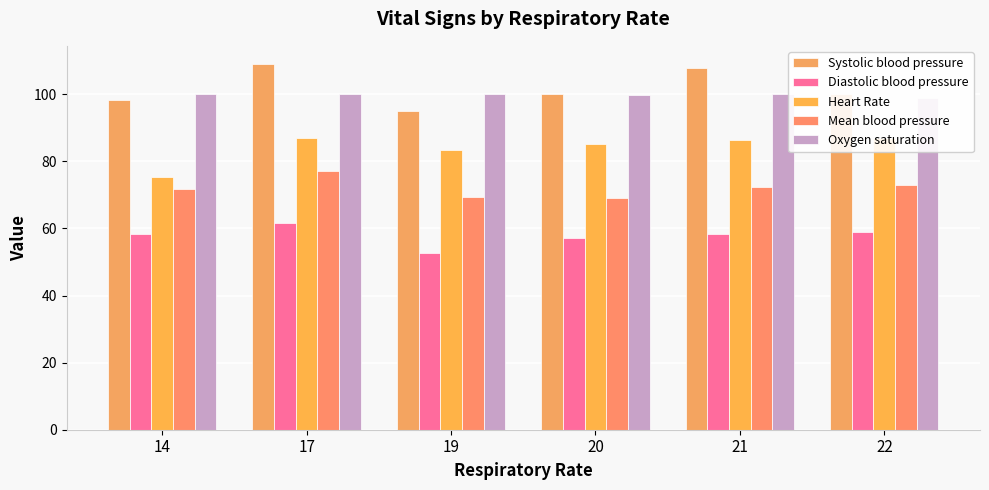

How many bars are there in total?

30